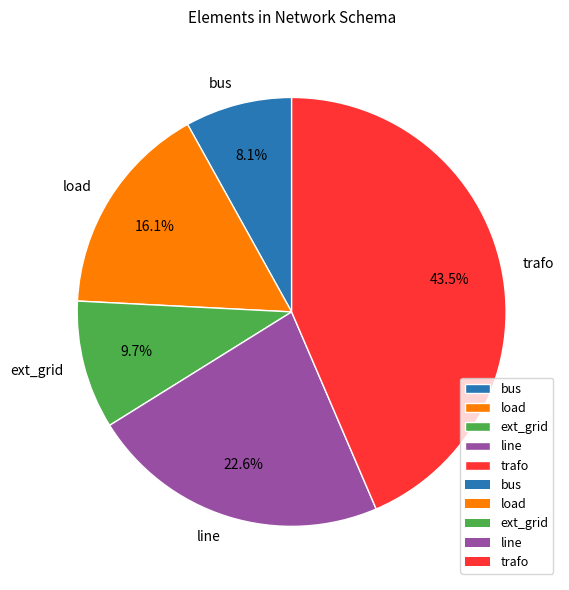

Does load represent more than half of the total?

No